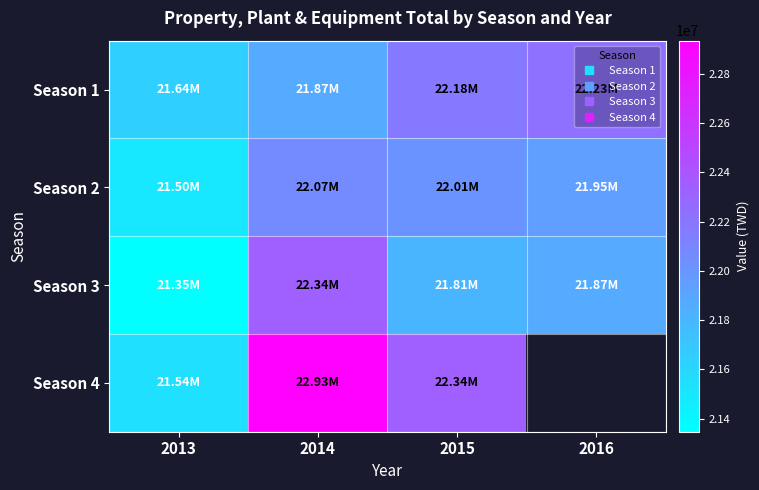

What is the lowest value of the Season 4 series?

21542772.0